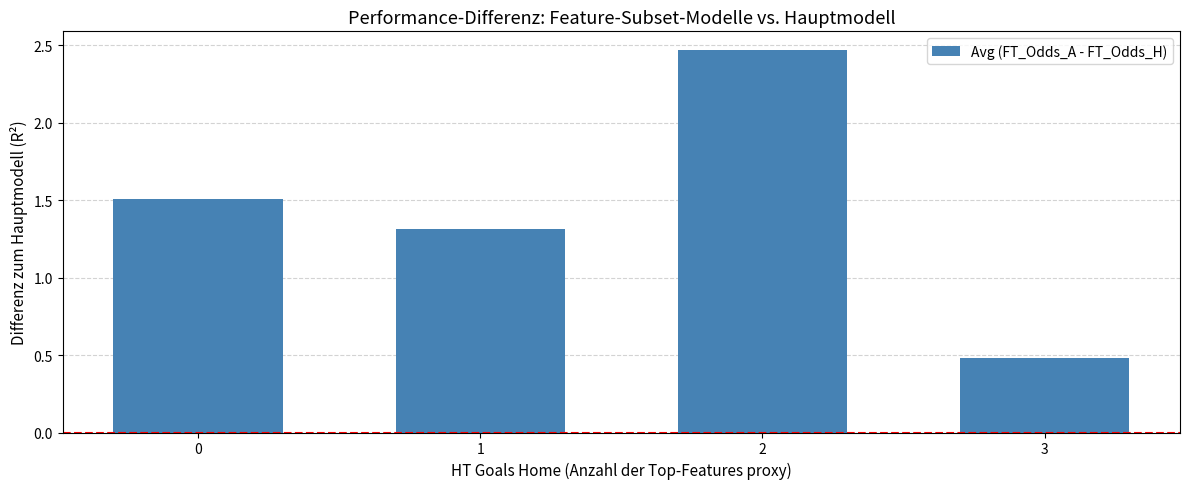

What is the average value?

1.4